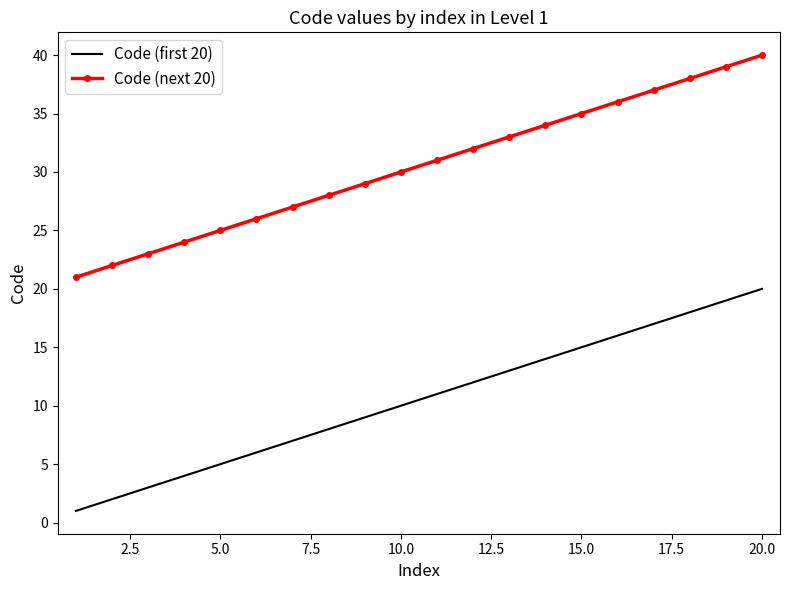

Rank the series by their maximum value, from lowest to highest.

Code (first 20), Code (next 20)